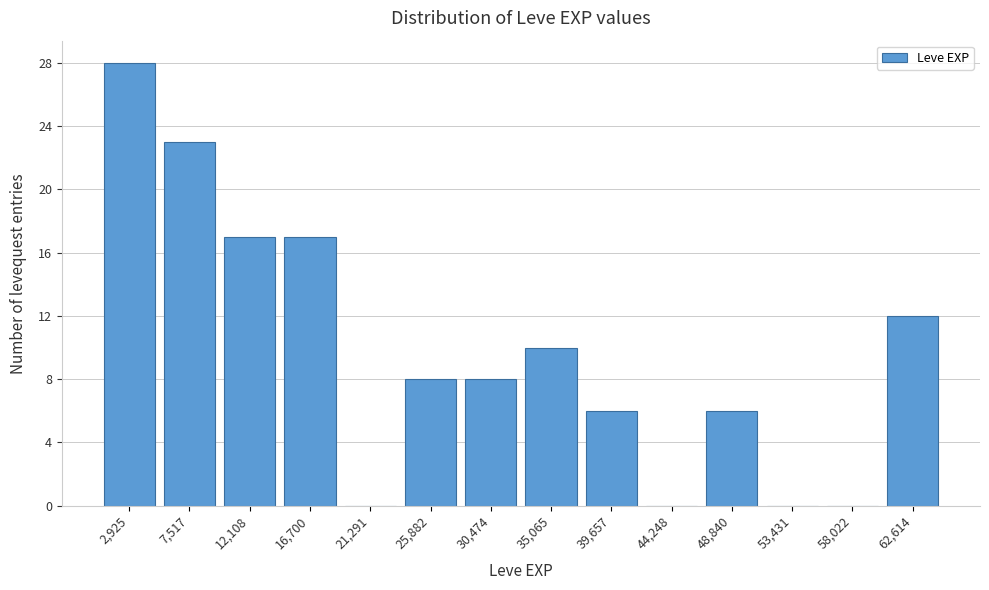

How tall is the bar that spans 33000 to 37500 on the x-axis? Neither the bar edges nor the heights are printed on the chart, so give them approximately, as read against the axes.

10